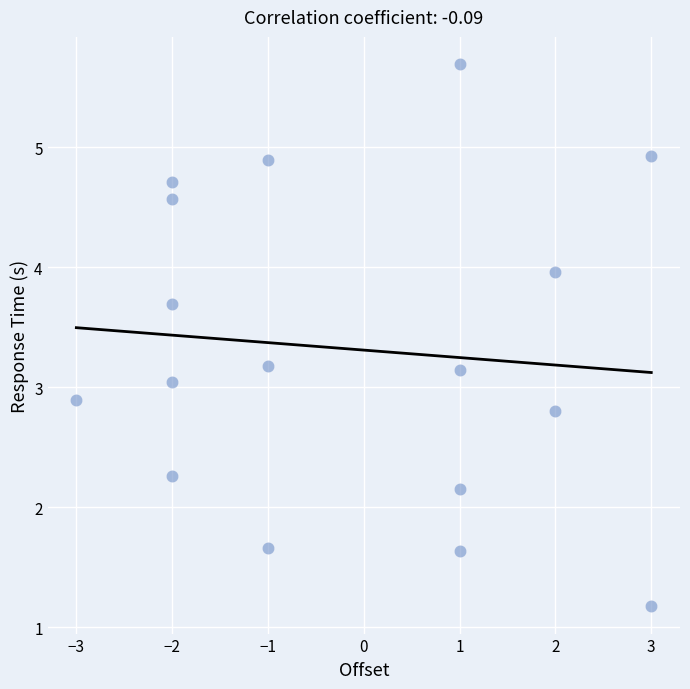

What is the range of Y values (max minus min)?

4.5